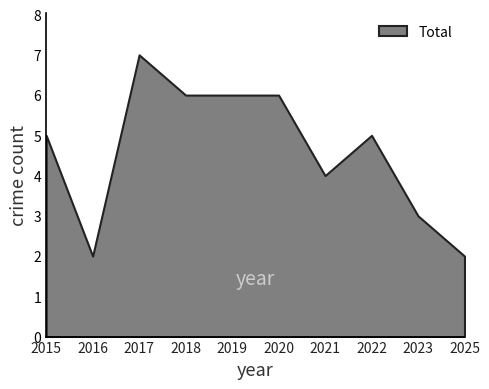

How many values exceed 5?

4